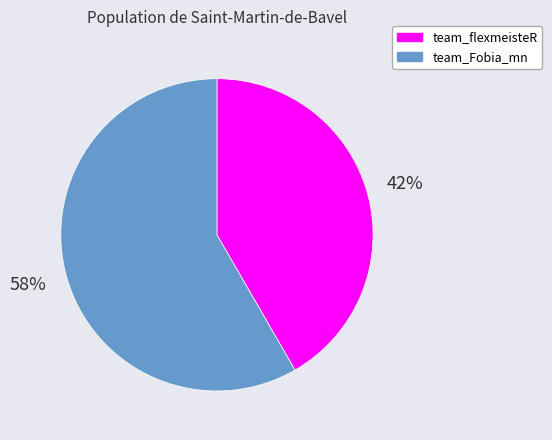

Does team_Fobia_mn account for over 50% of the chart?

Yes